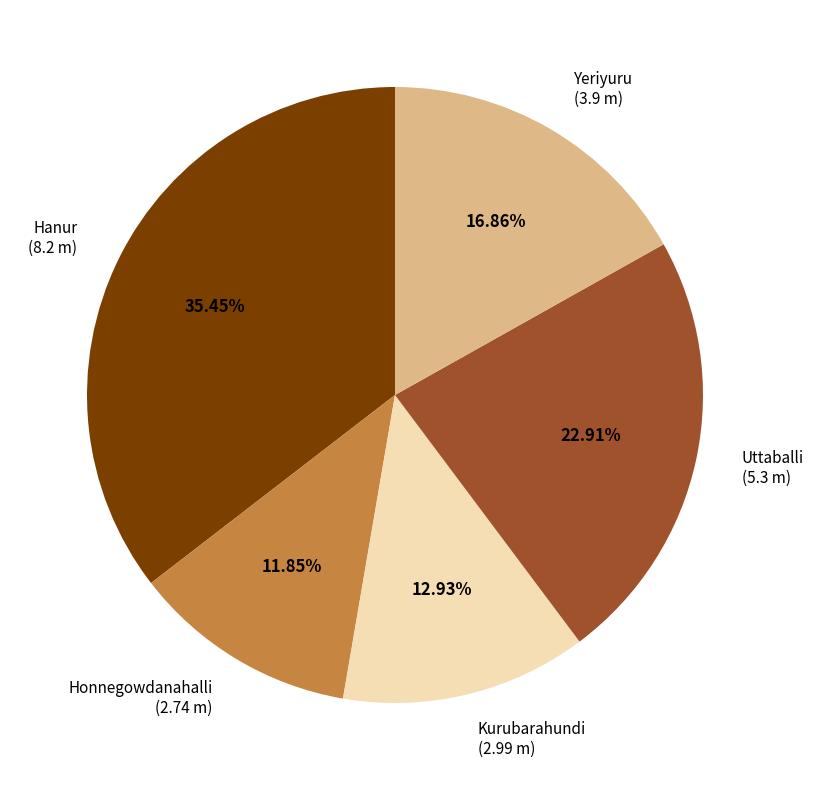

To the nearest percent, what portion does Yeriyuru represent?

17%